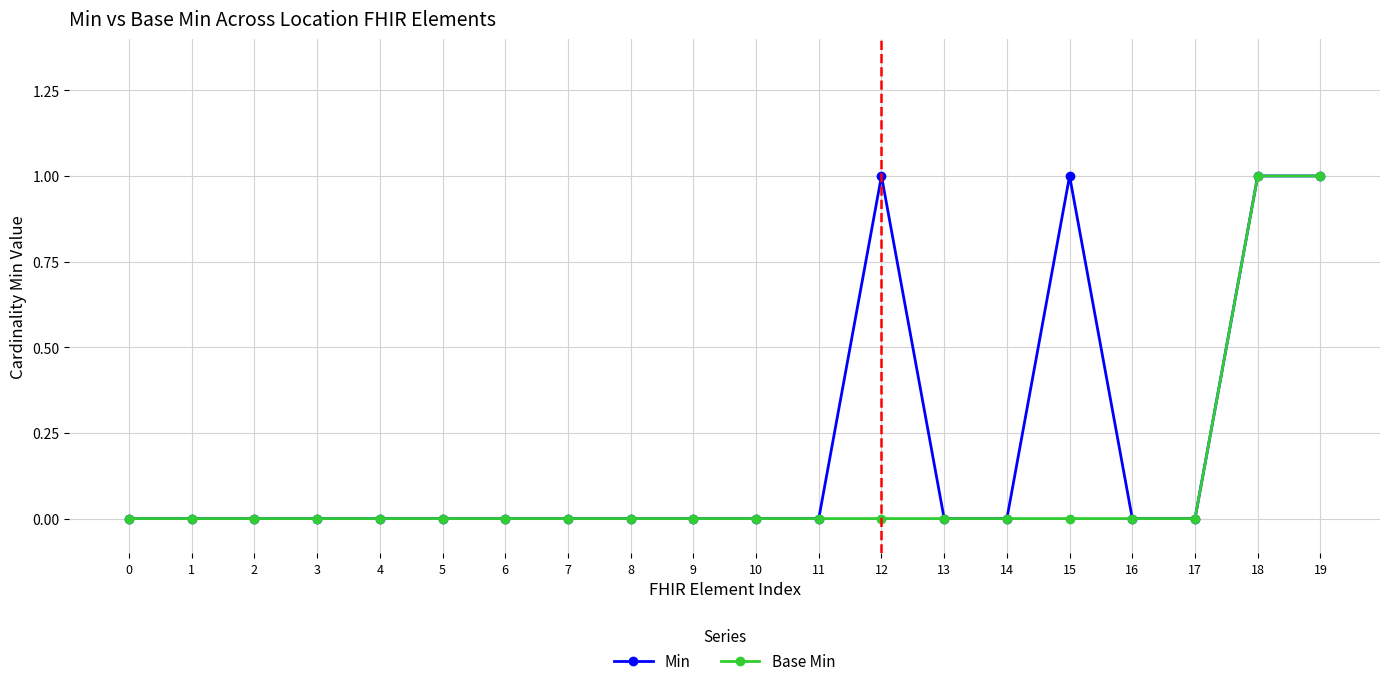

What is the greatest value displayed?

1